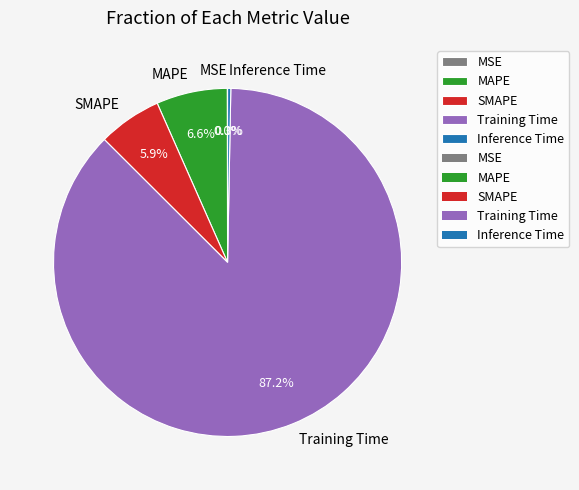

Which category accounts for the majority?

Training Time